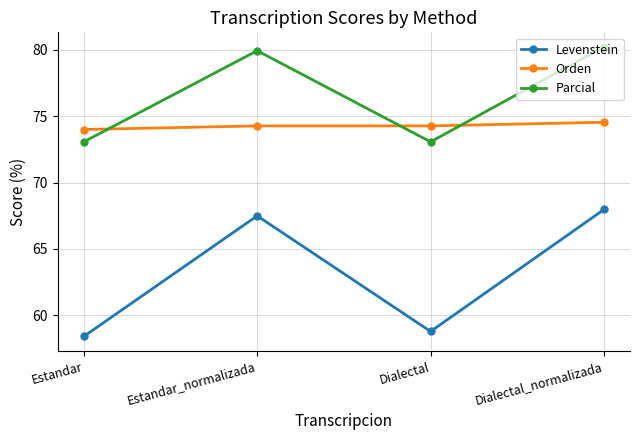

The value of Parcial at Estandar_normalizada is 79.9. True or false?

True